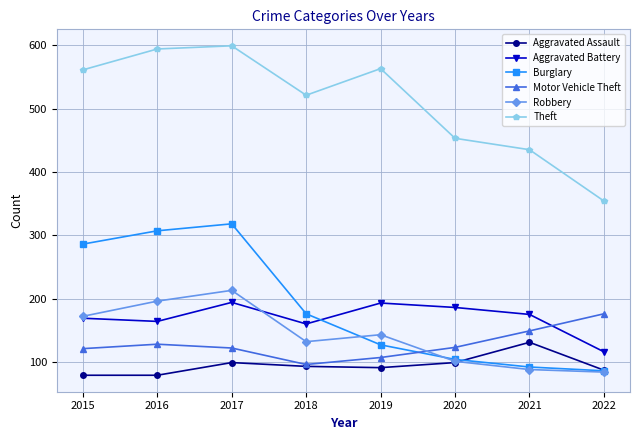

Where is Theft nearest to the value 476?

2020